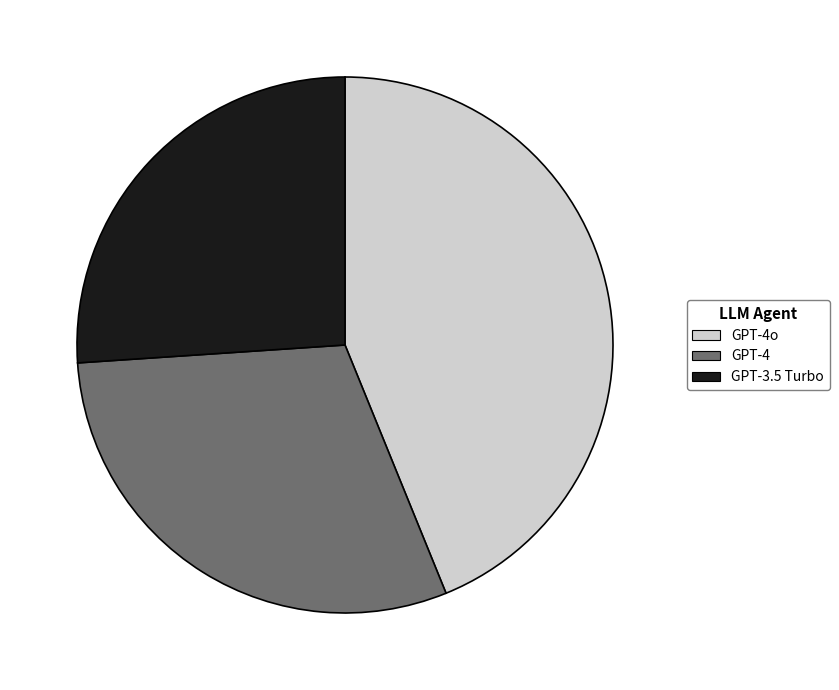

Does GPT-3.5 Turbo account for over 50% of the chart?

No